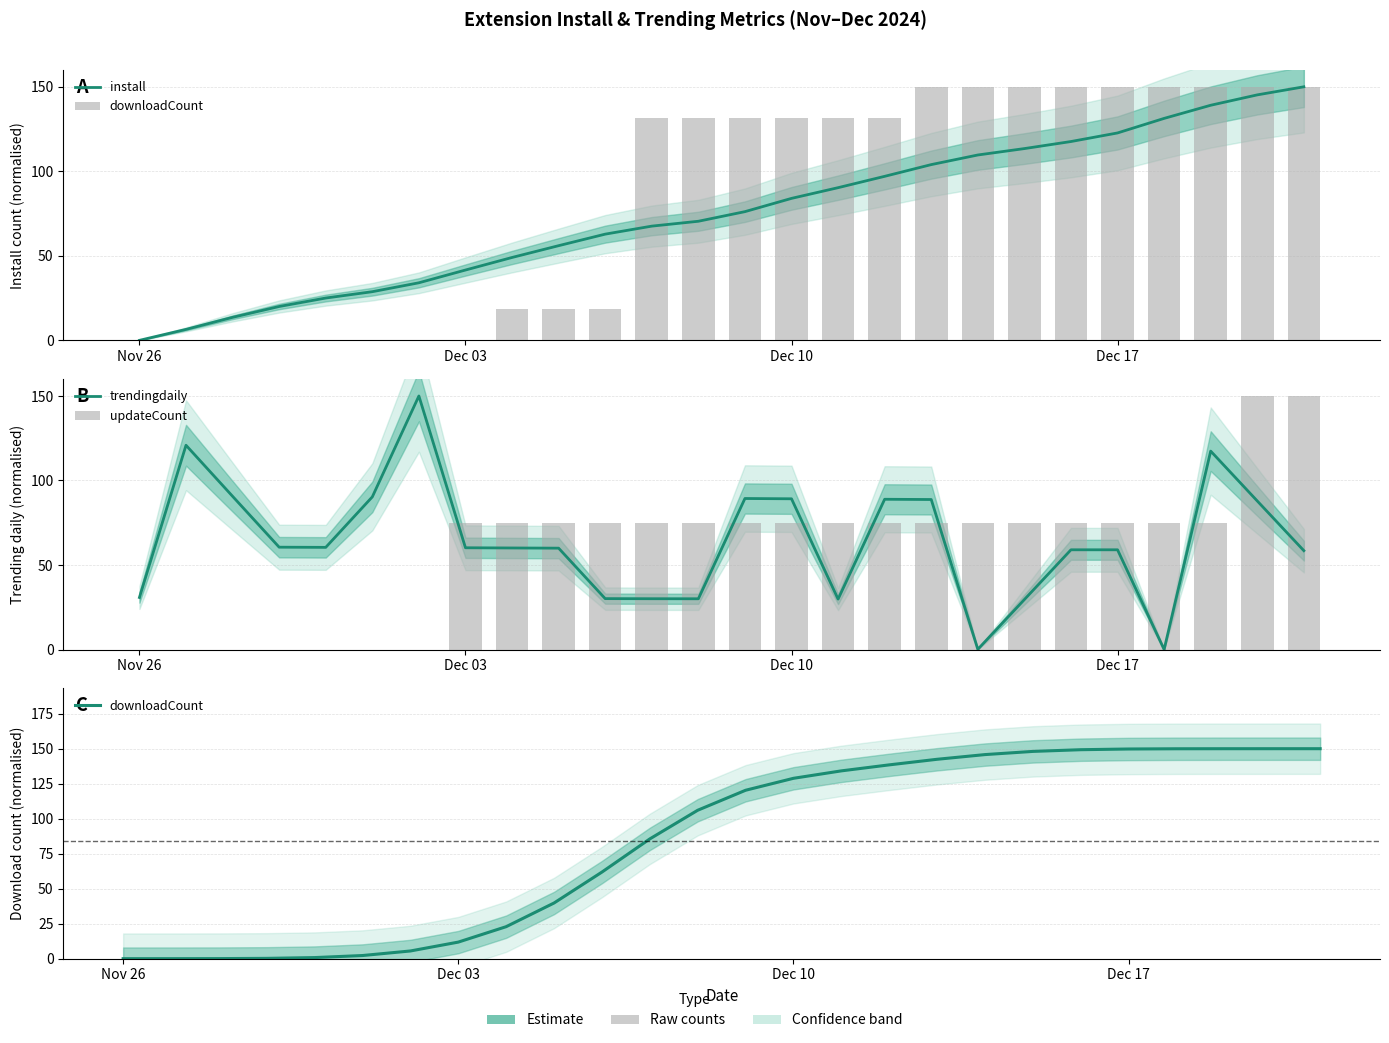

Does the chart contain any negative values?

No